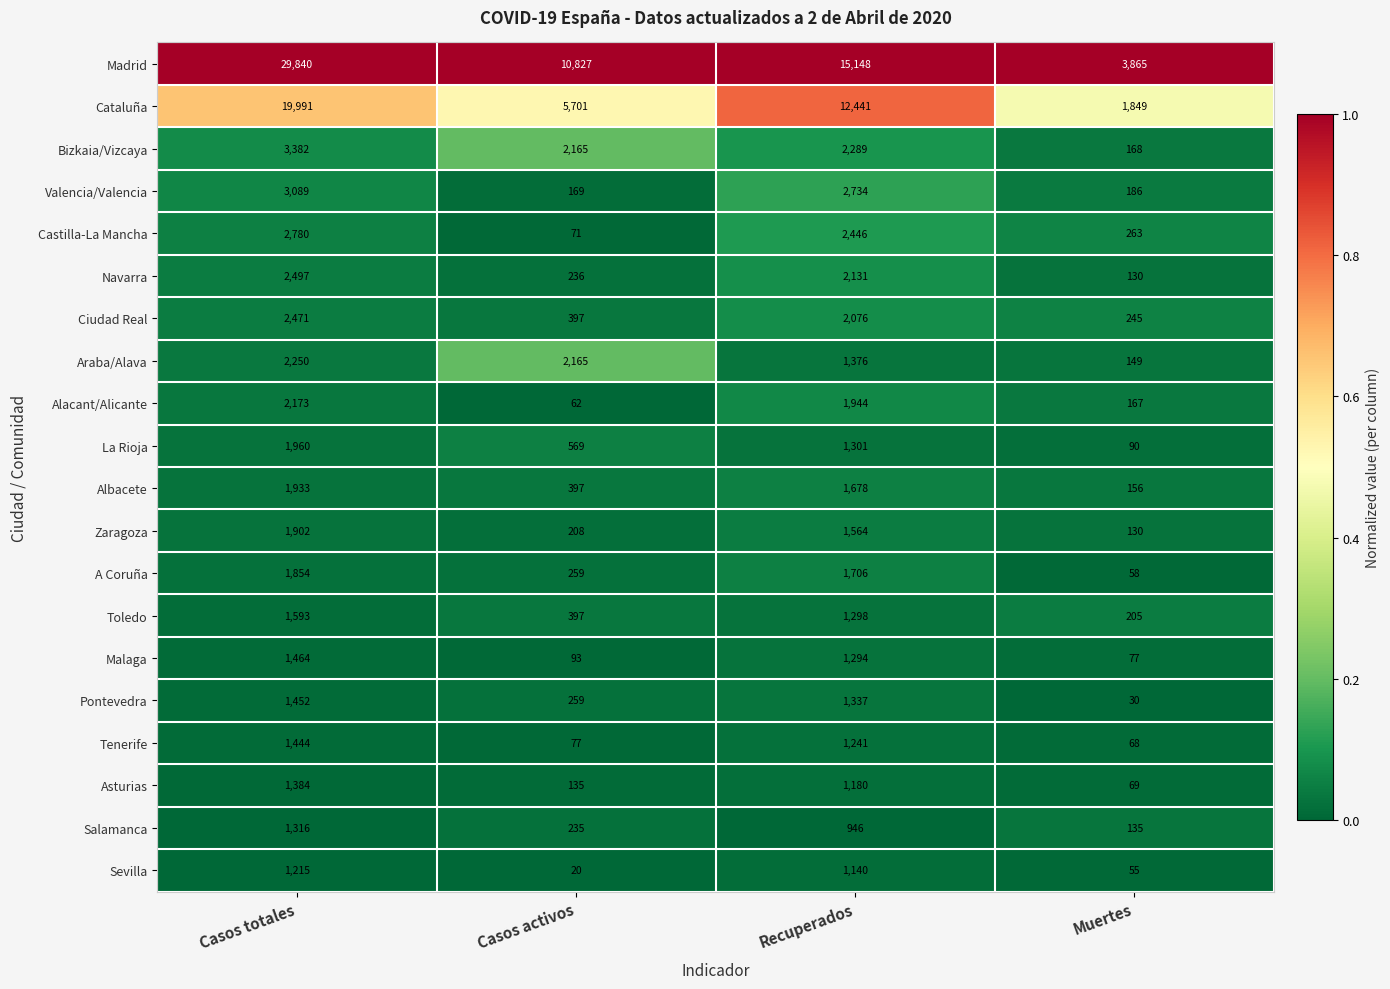

Which category has the lowest value across all series?

Casos activos